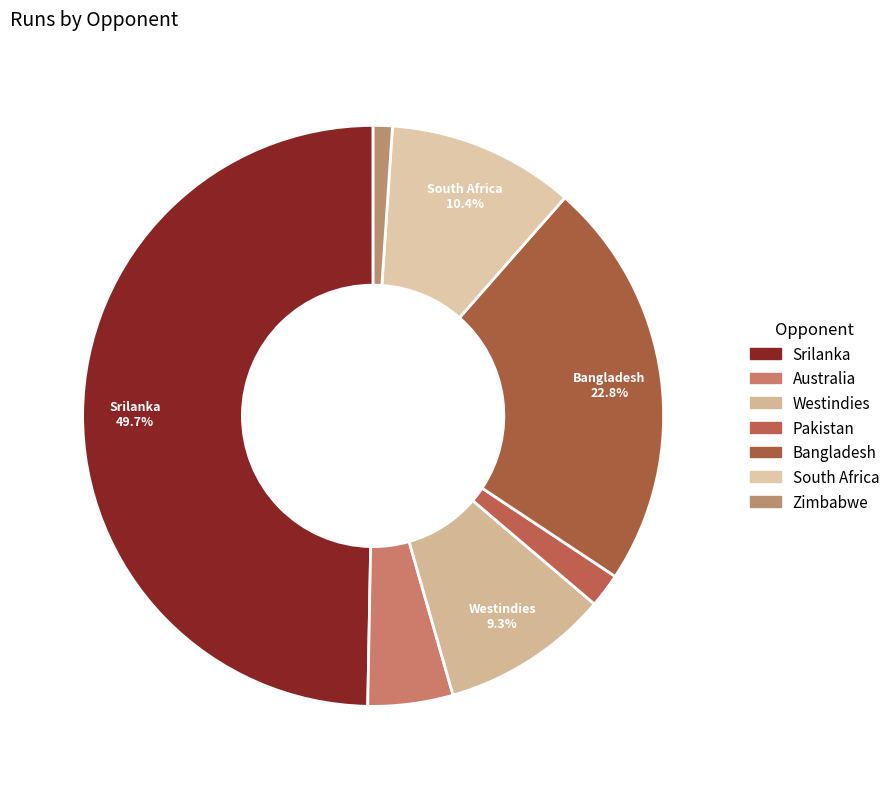

Count the number of slices in the pie.

7